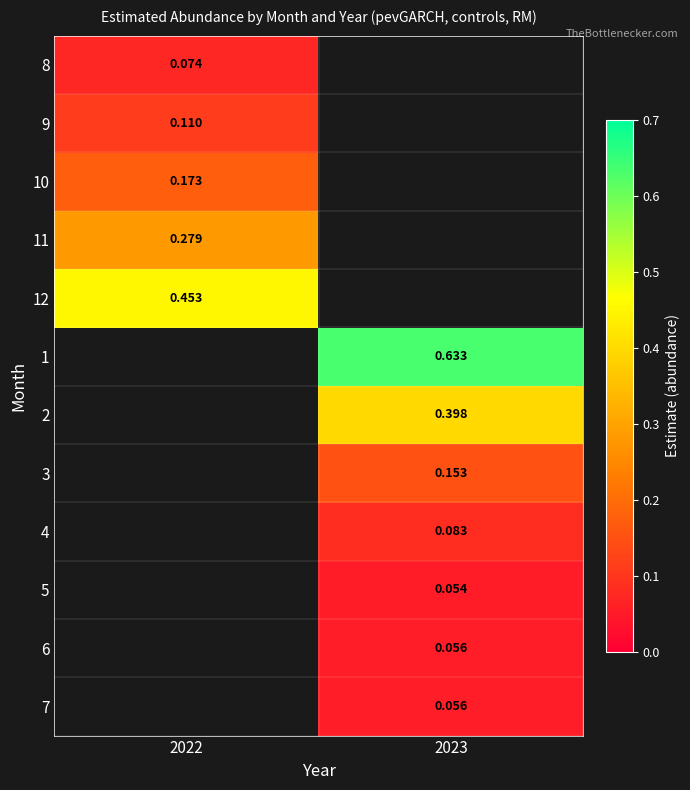

Which category has the highest value across all series?

2023